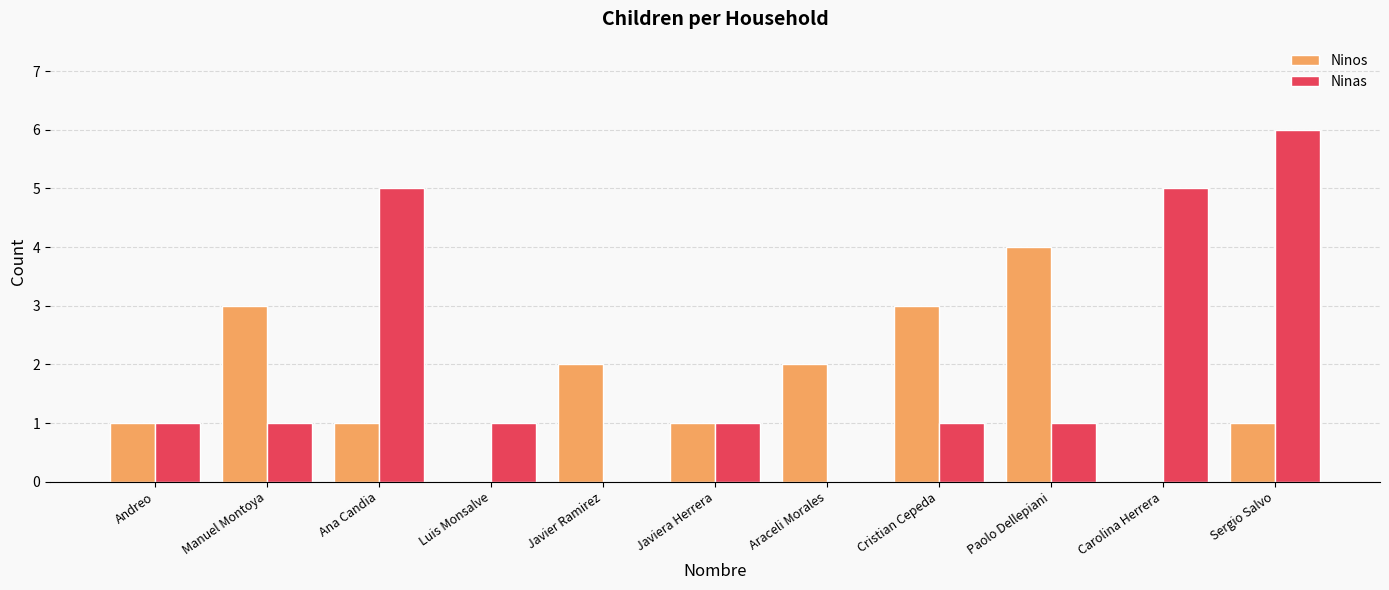

At which label does Ninos reach its peak?

Paolo Dellepiani